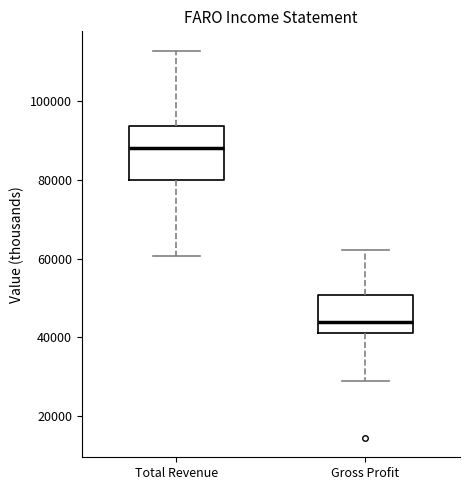

Which box has the lowest median line?

Gross Profit